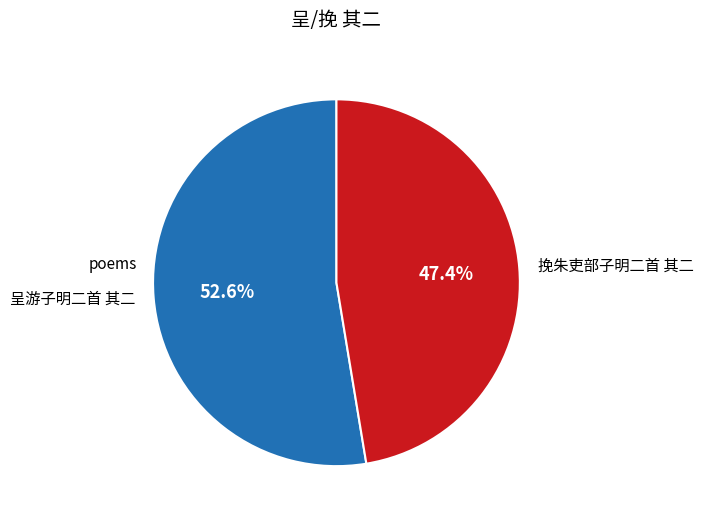

What percentage is the 呈游子明二首 其二 slice, to the nearest percent?

53%